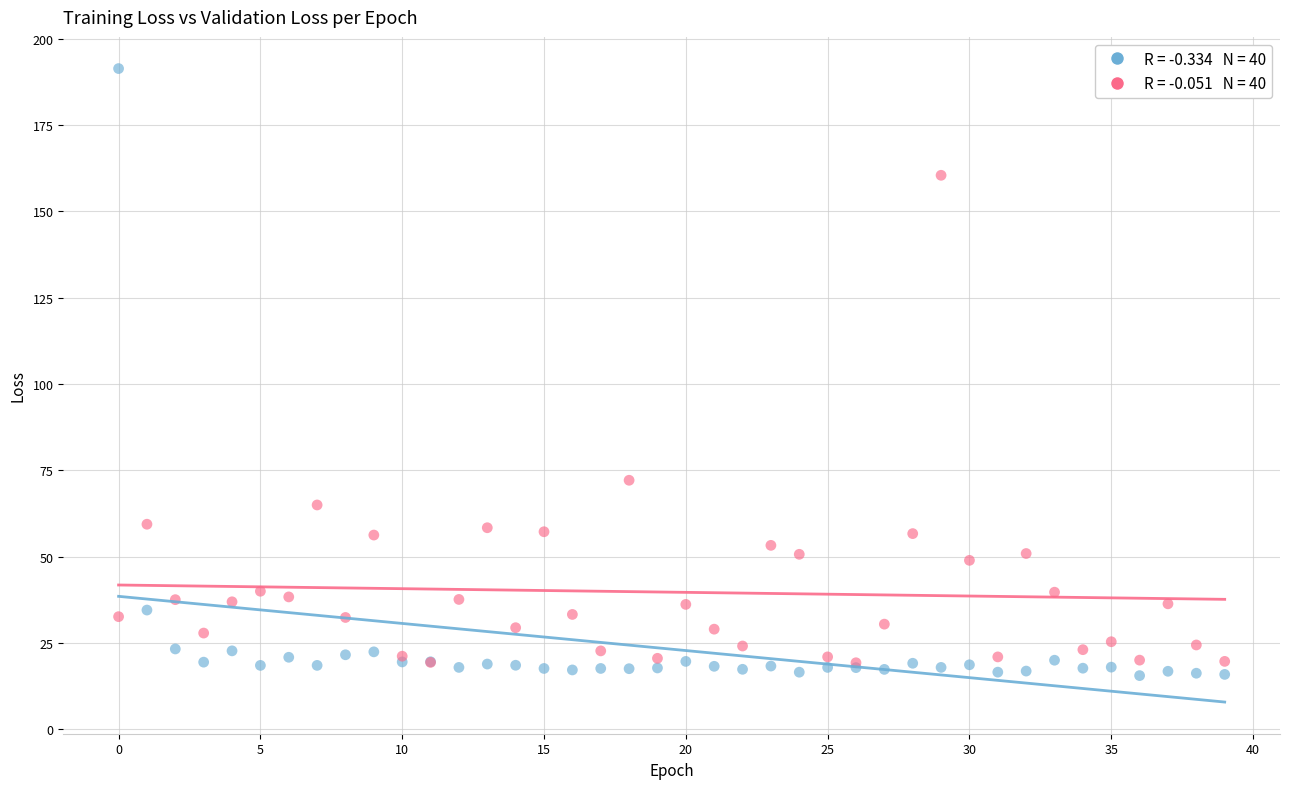

Across all series, what Y value is closest to 103?

72.1